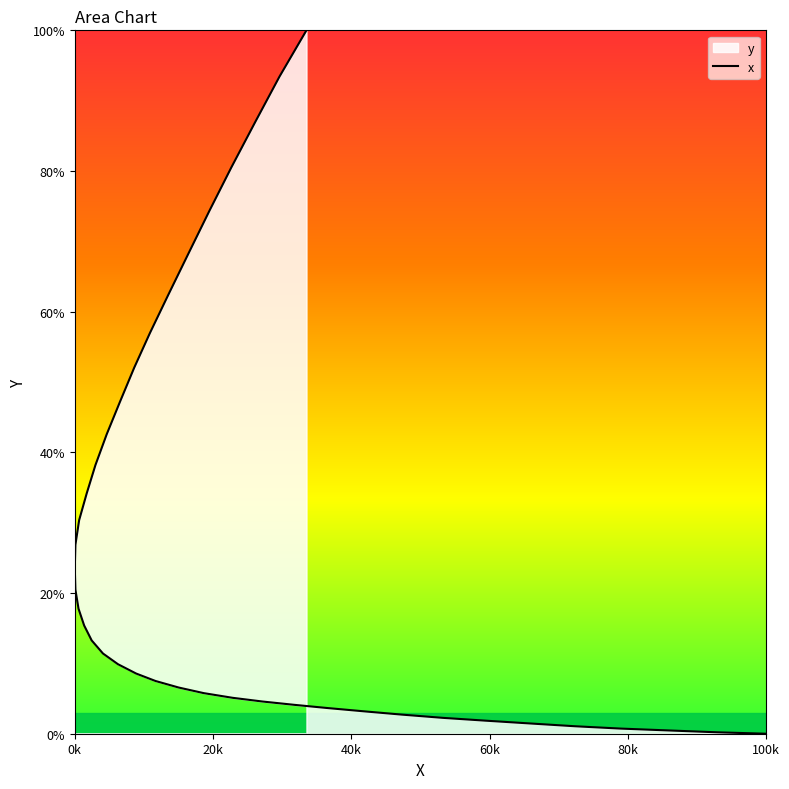

Count the number of values greater than 13.

20